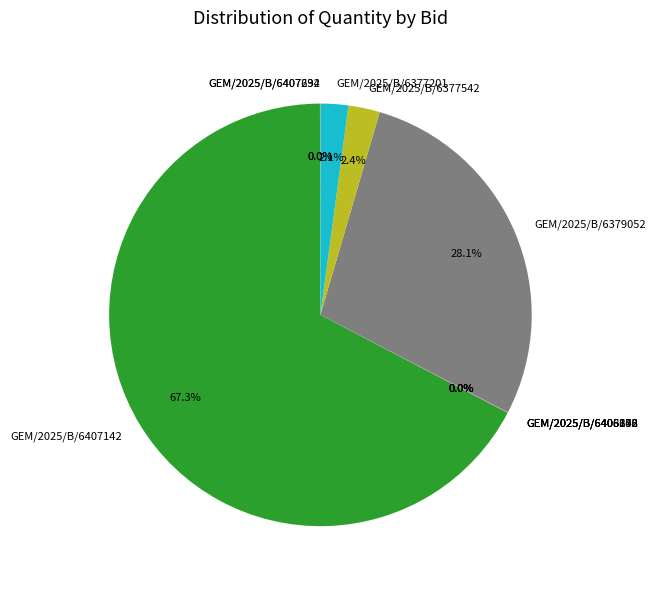

Which category has the biggest portion of the pie?

GEM/2025/B/6407142